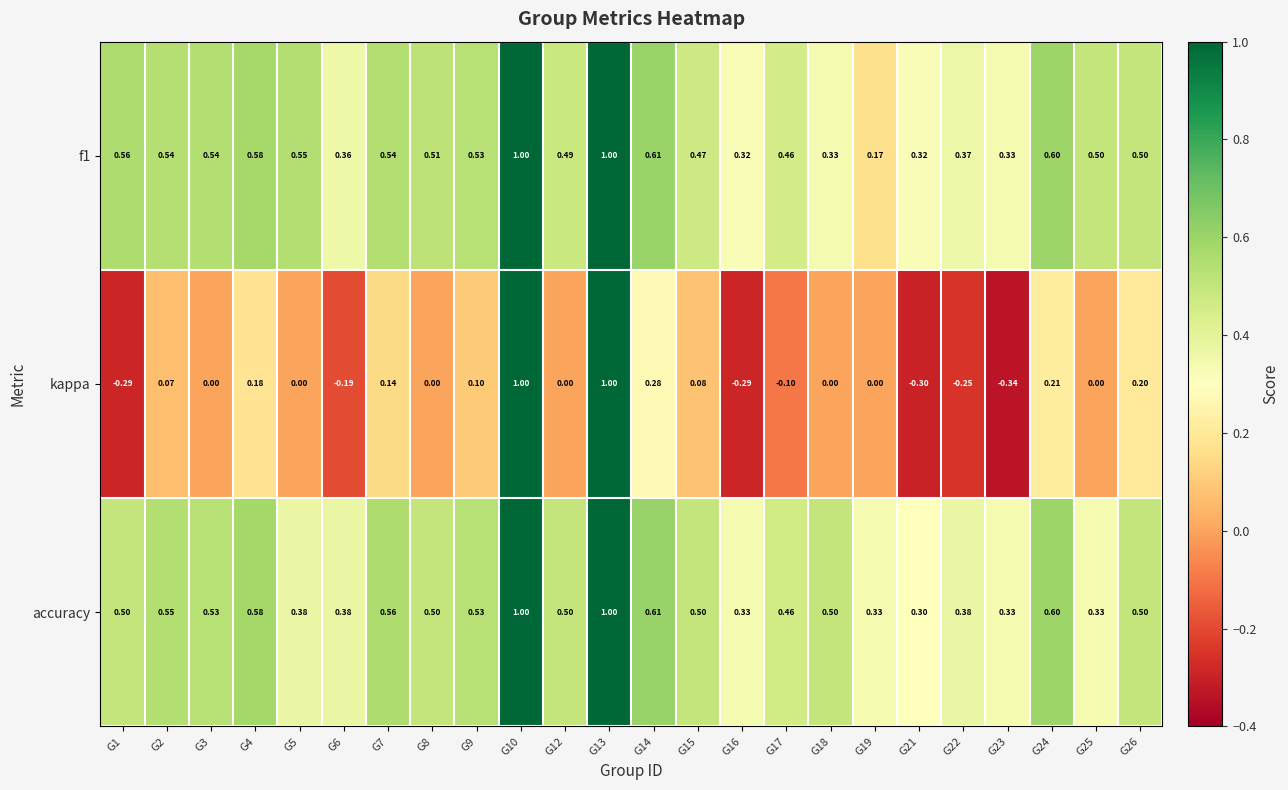

Is the value of kappa at G22 greater than the value of accuracy at G10?

No